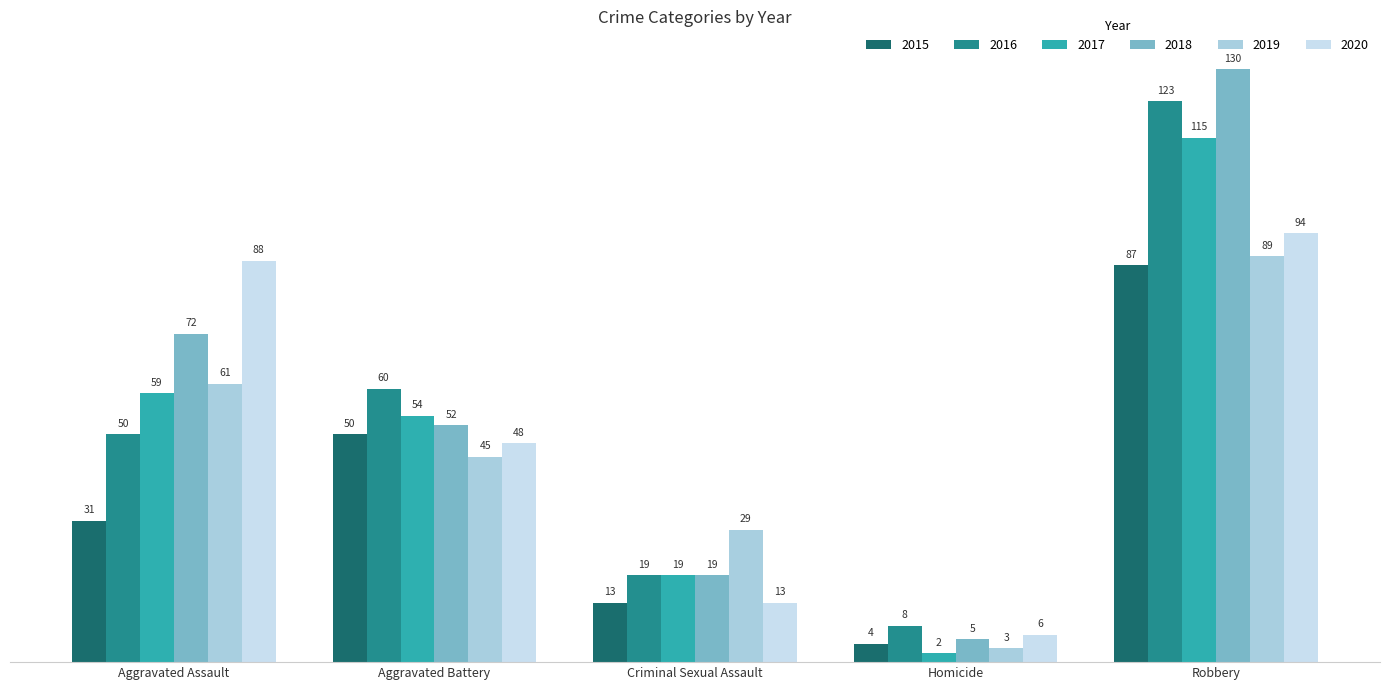

What is the minimum value for 2016?

8